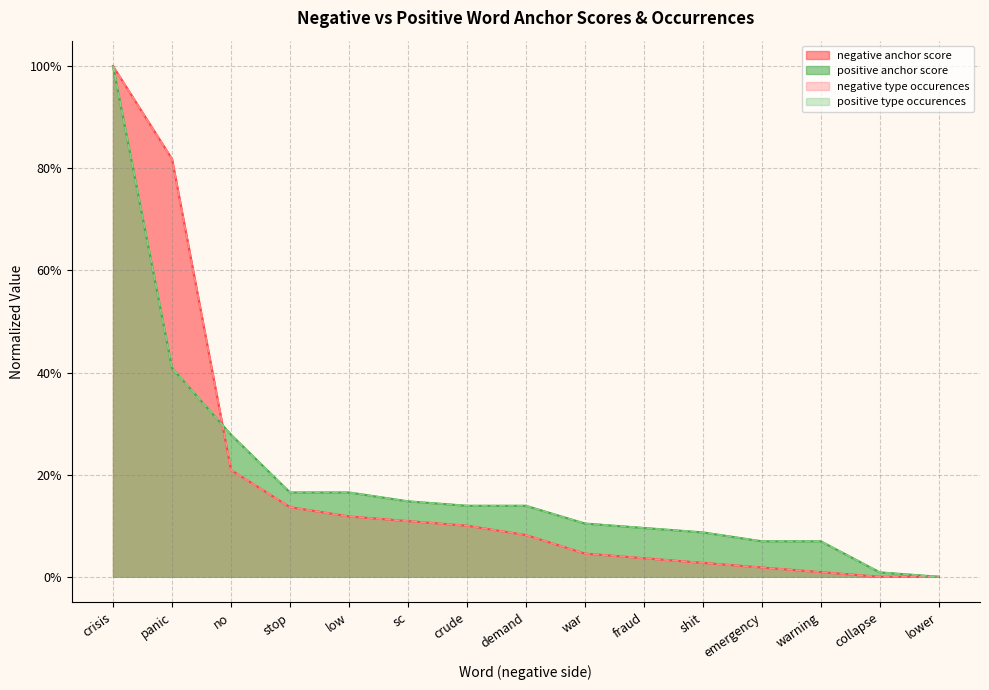

Where do negative type occurences and negative anchor score first cross each other?

war and fraud